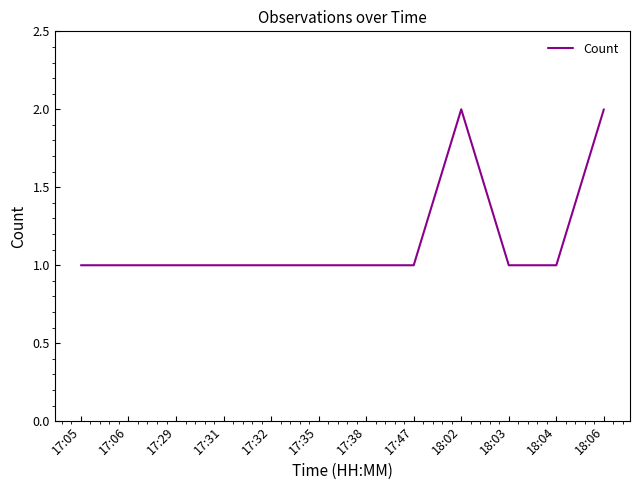

Is it true that the value at 18:02 is 1?

False